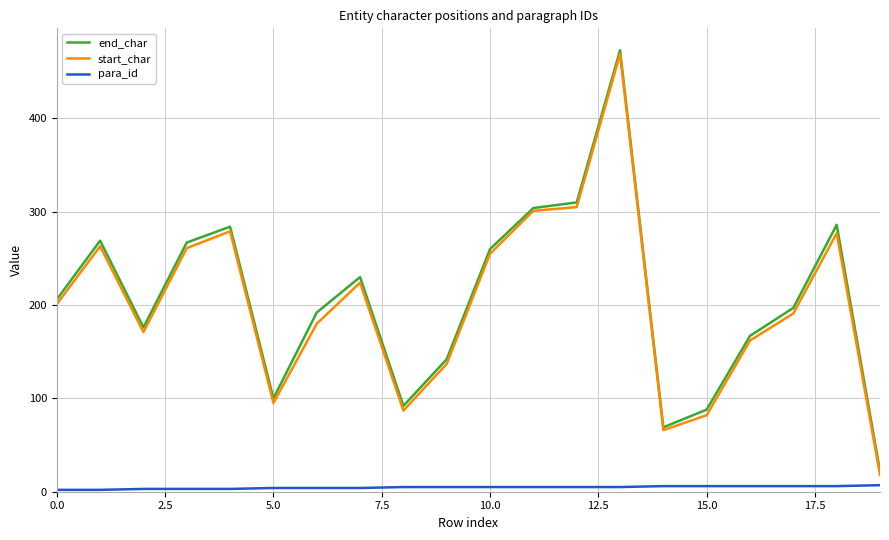

True or false: para_id and end_char cross at least once.

False